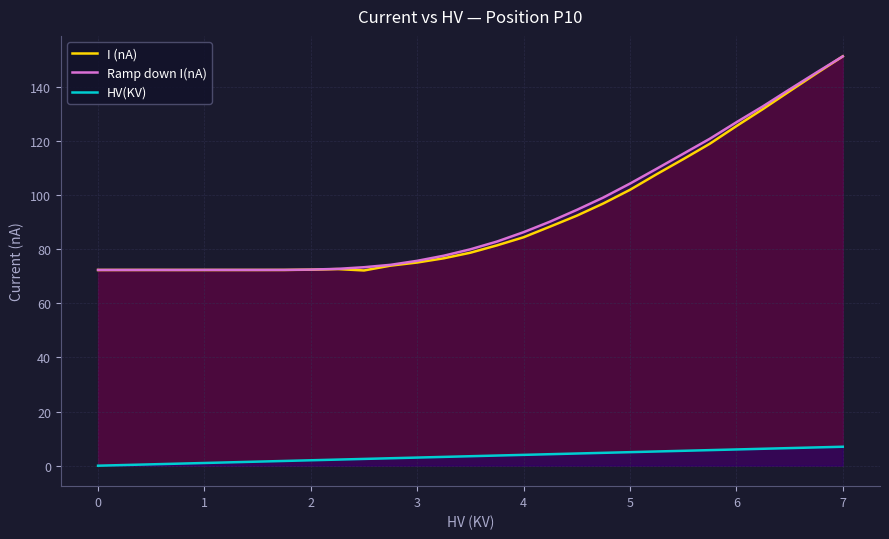

At which label does I (nA) reach its peak?

7